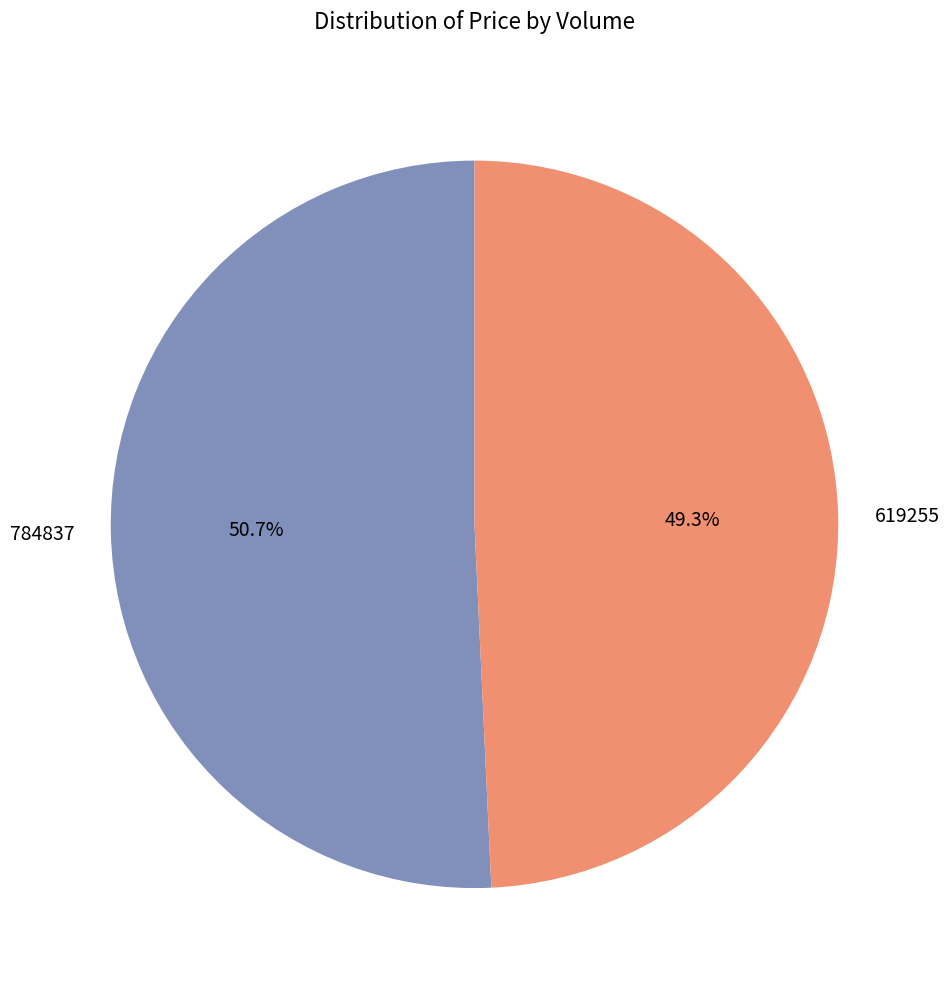

Is the sum of 619255 and 784837 greater than half?

Yes